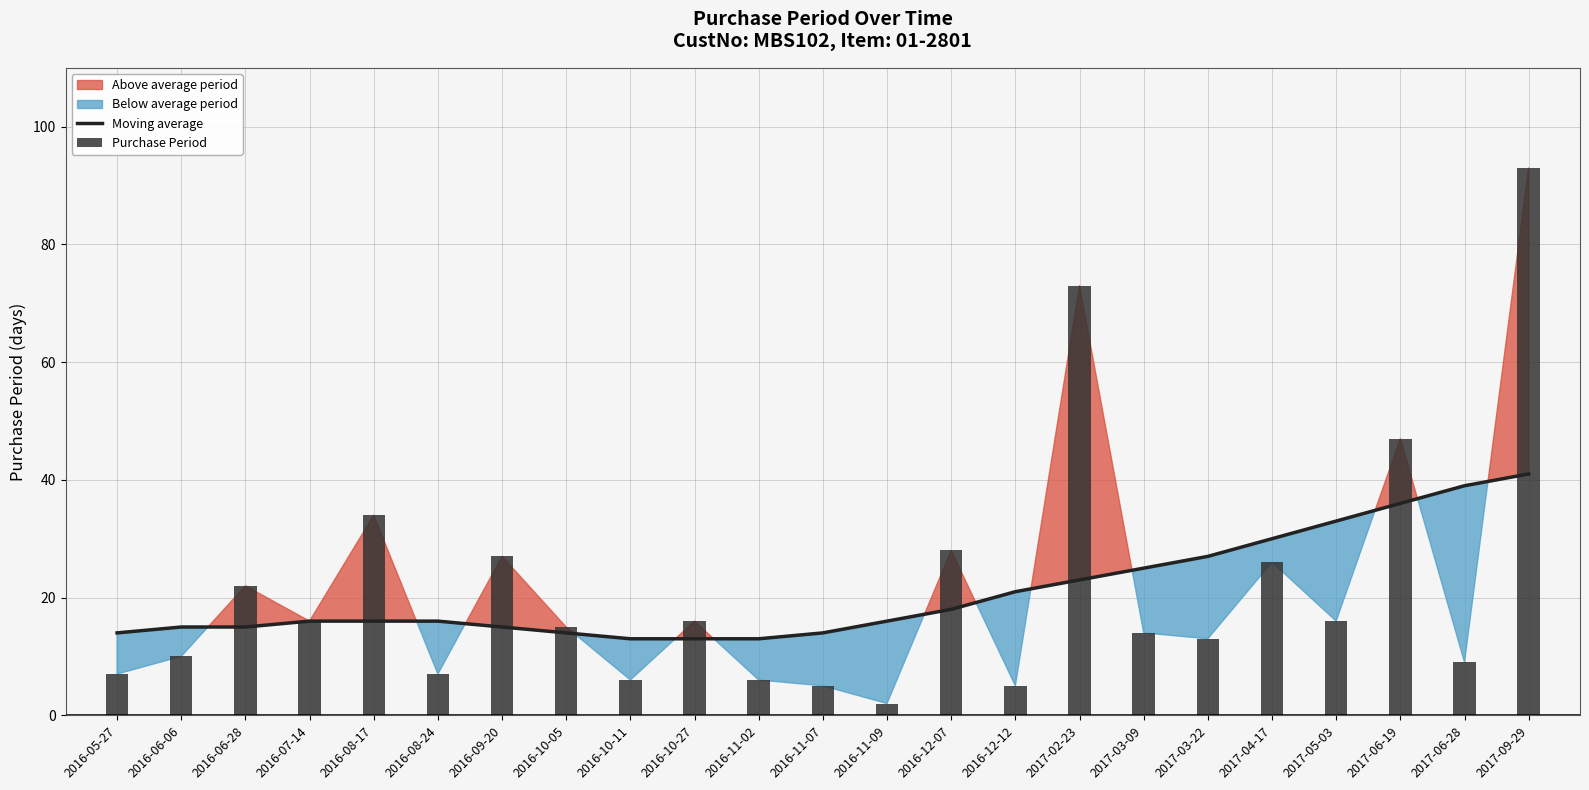

Count the number of values greater than 16.

10